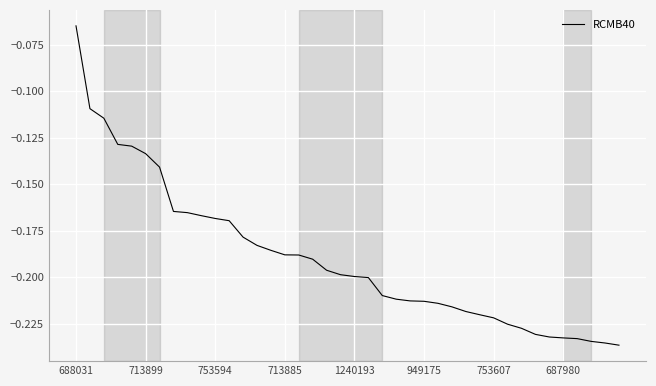

What is the sum of all values?

-7.6